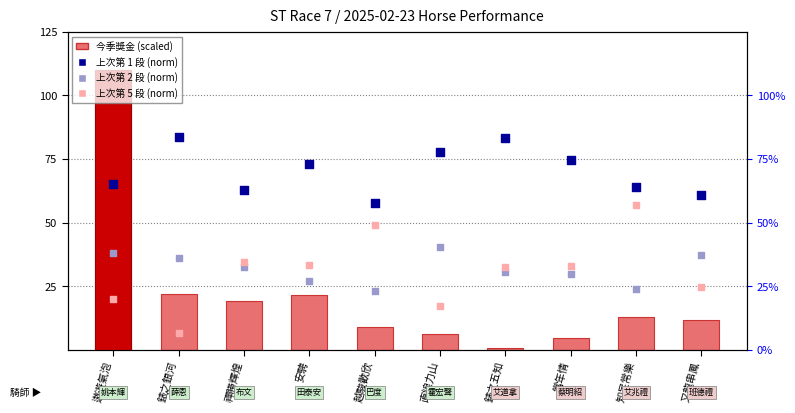

What is the total value across all series at 錶之五知?

147.1